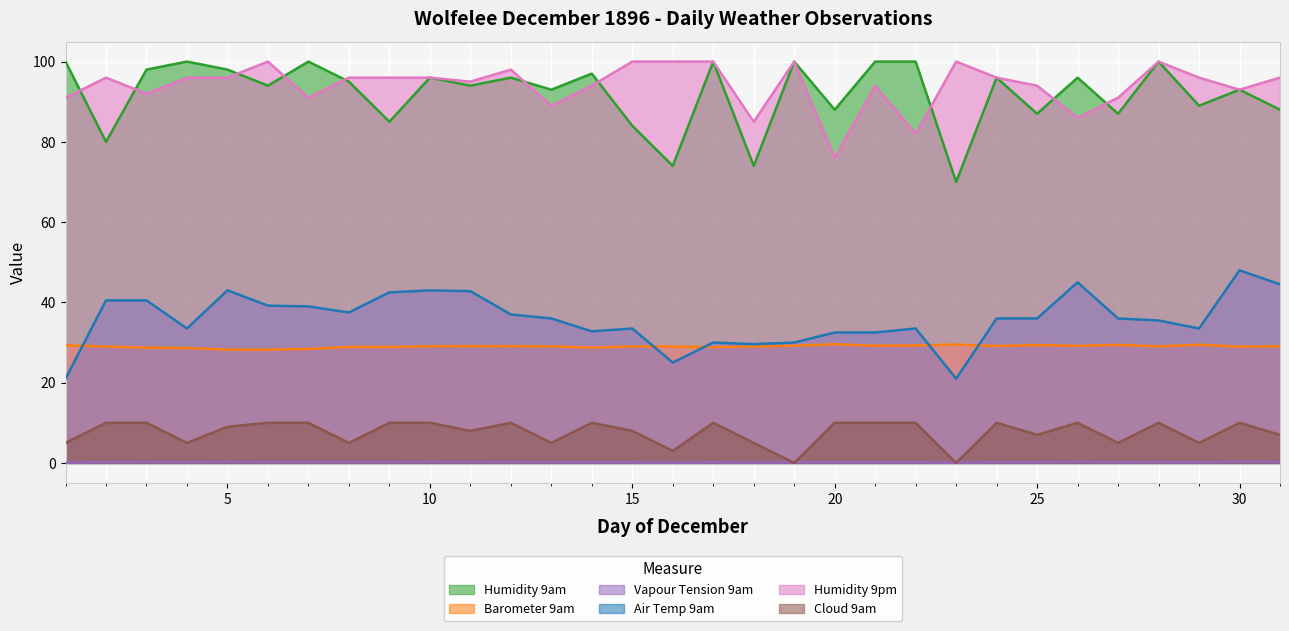

How many interior local valleys does the Vapour Tension 9am series have?

10